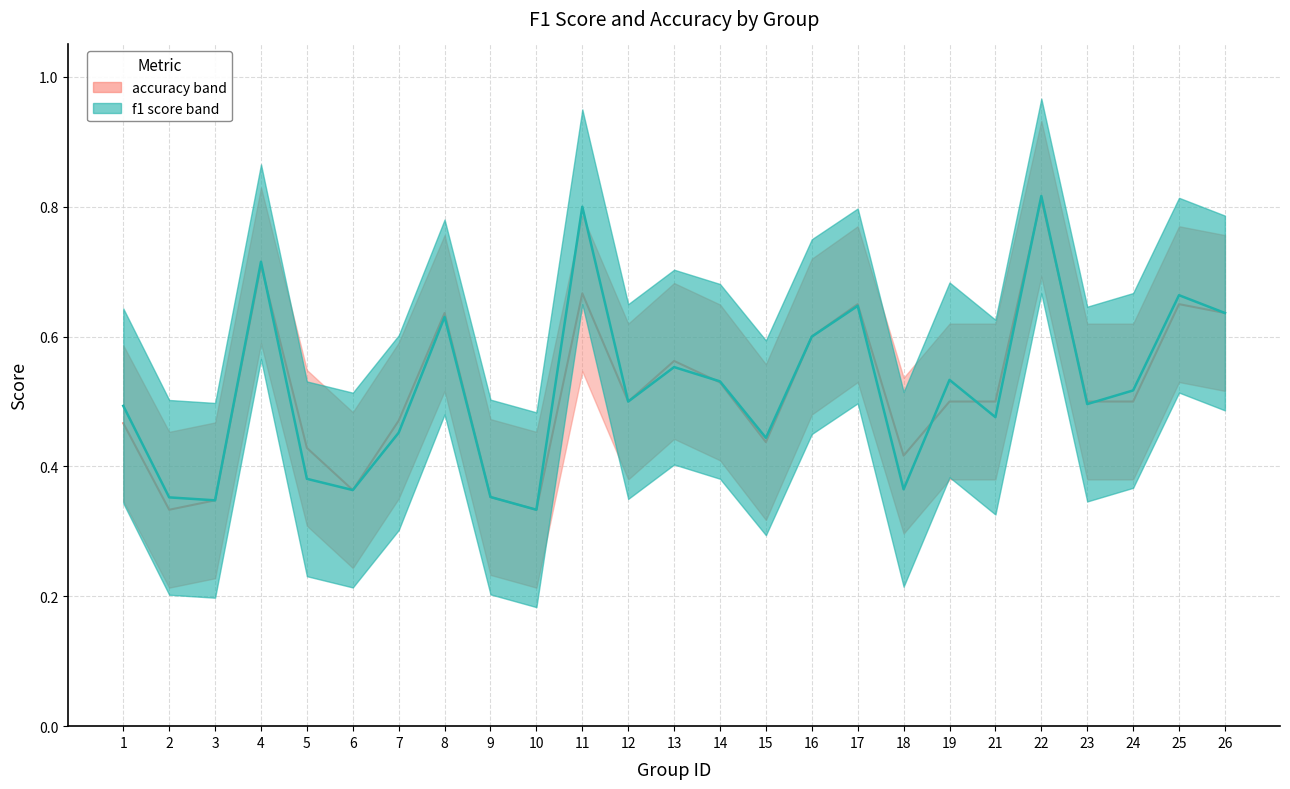

Which series changed the most between 24 and 26?

accuracy